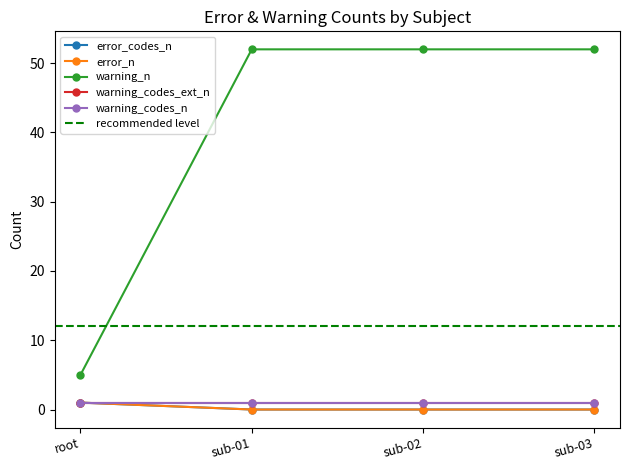

True or false: error_codes_n has a value of 0 at sub-01.

True